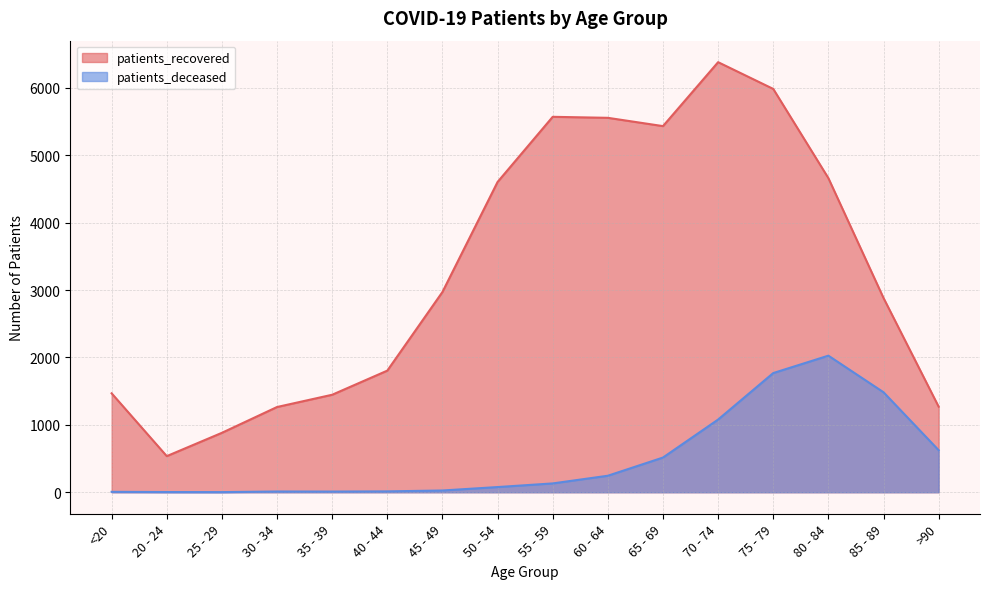

Does the chart have visible grid lines?

Yes